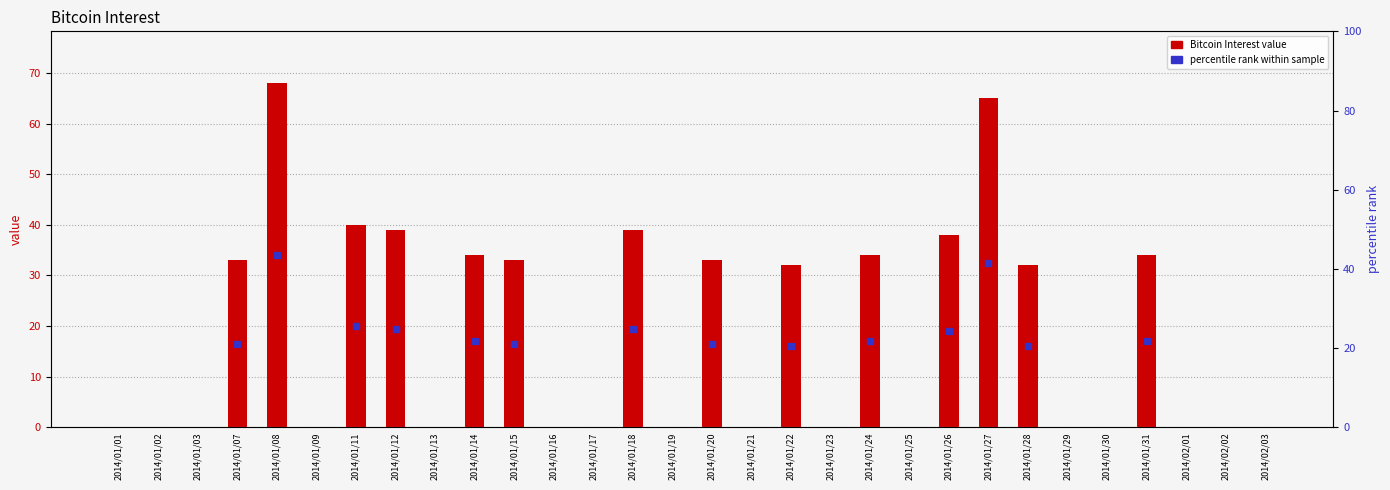

The chart shows a value of 59 at 2014/01/26. True or false?

False